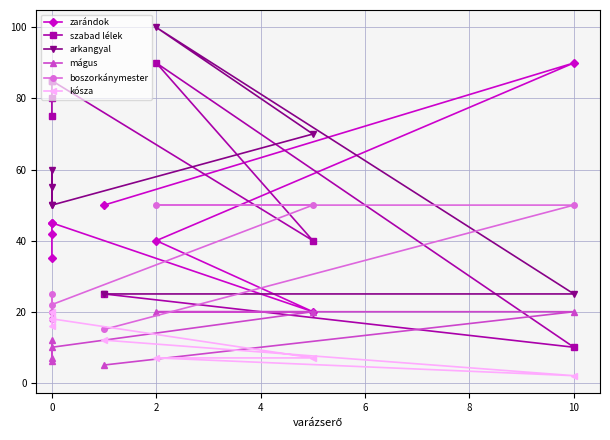

Is it true that arkangyal equals 174 at 2?

False